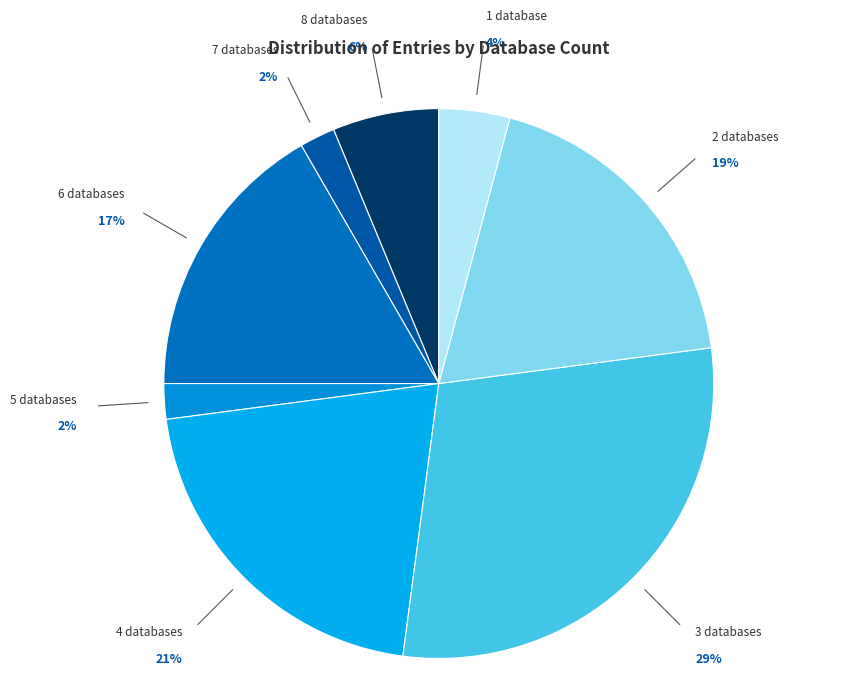

What is the ratio of the value at 5 databases to the value at 8 databases?

0.3